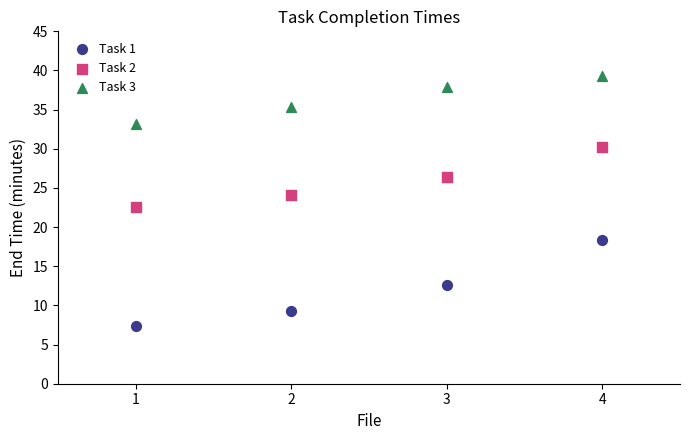

Which series contains the highest Y value?

Task 3